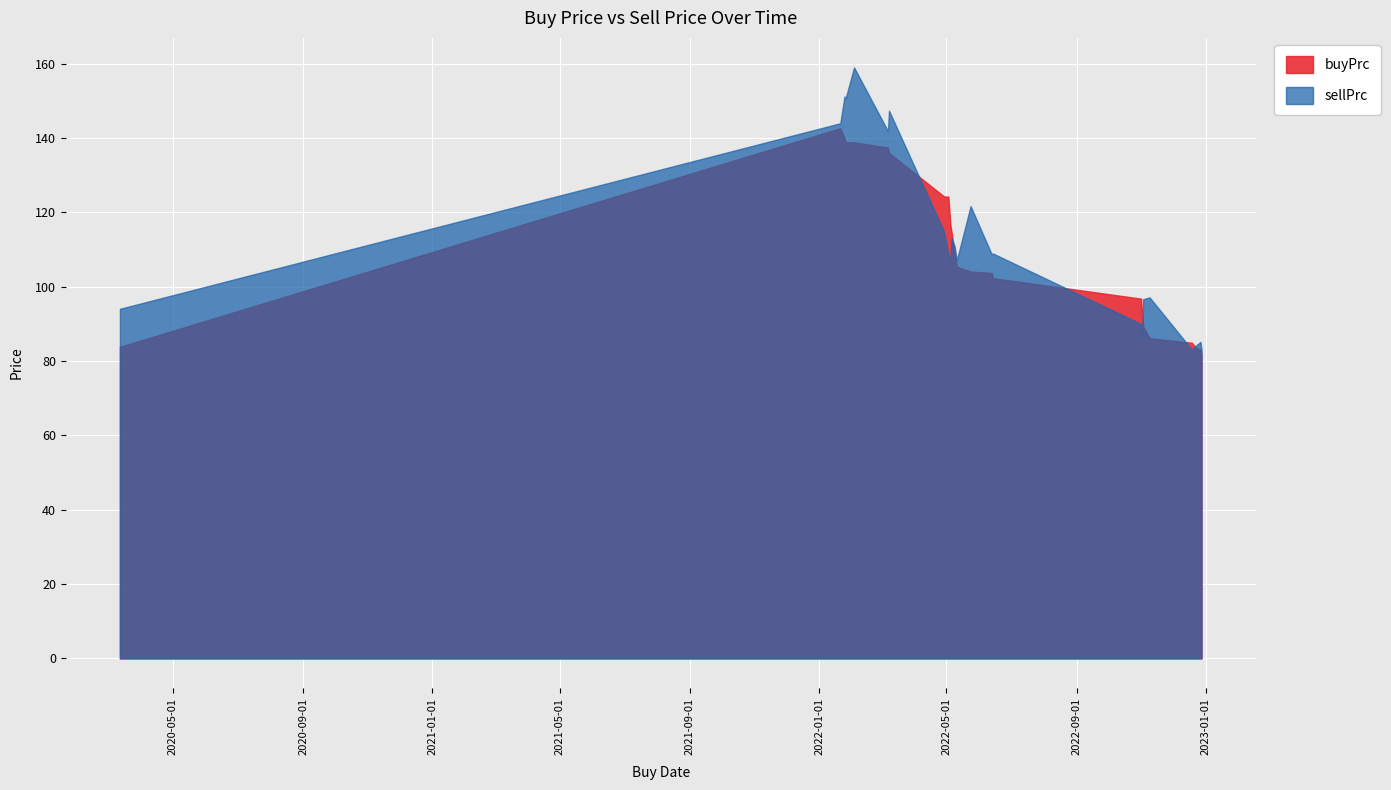

In sellPrc, how many points are lower than both neighbors (excluding endpoints)?

7